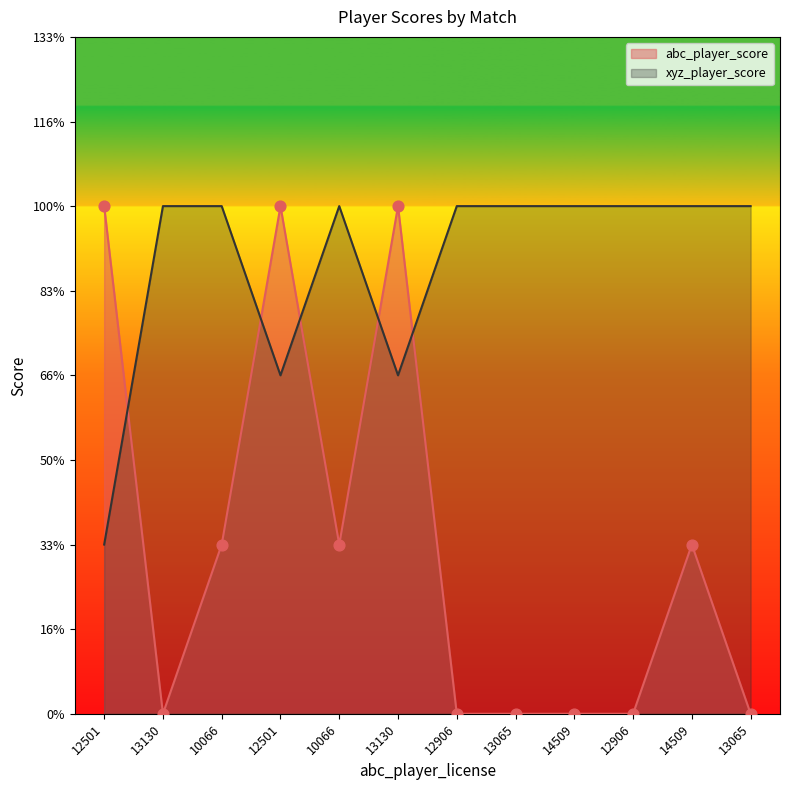

What is the total value across all series at 10066?

4